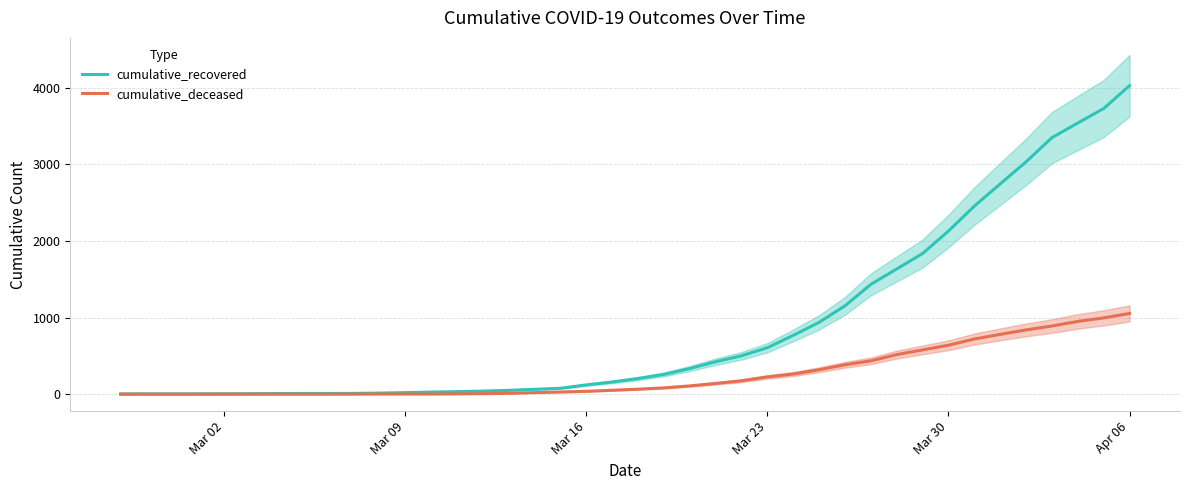

What are all the series names shown in the legend?

cumulative_recovered, cumulative_deceased